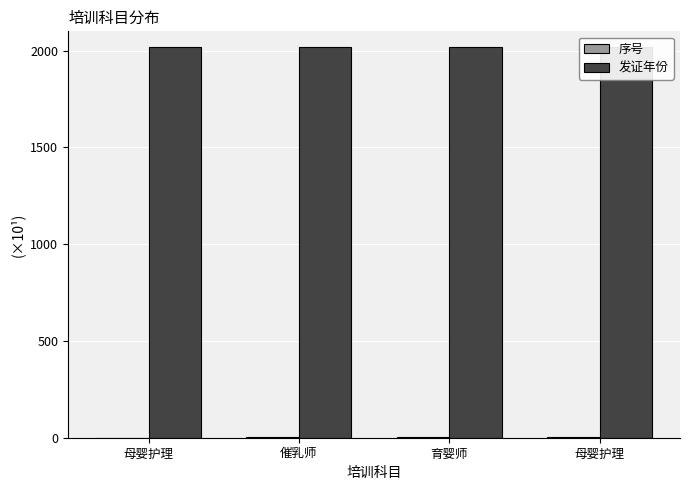

Rank the series at 育婴师 from highest to lowest value.

发证年份, 序号